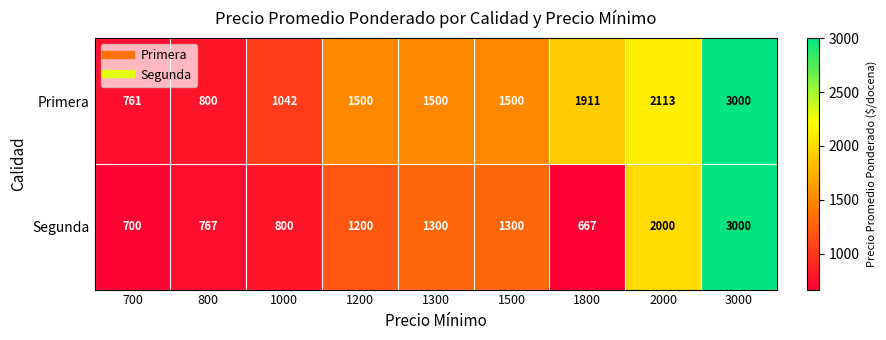

Where is Segunda nearest to the value 1833?

2000